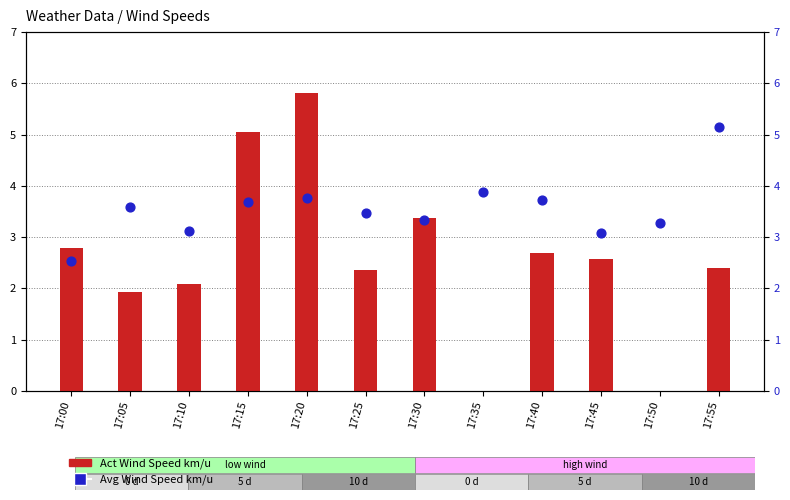

Which series has the largest total across all categories?

Avg Wind Speed km/u